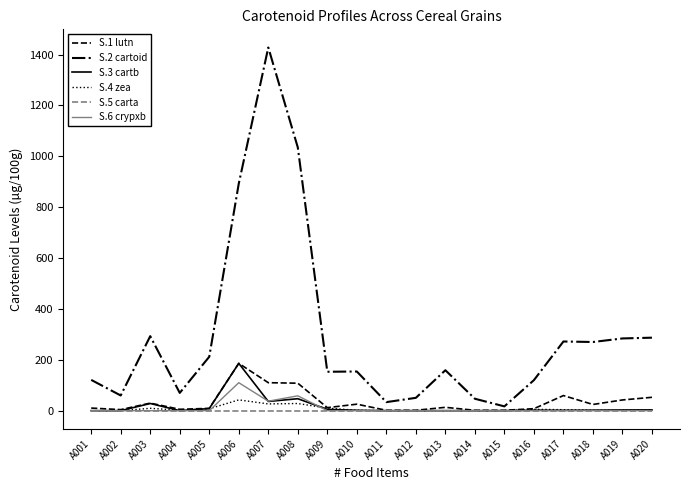

Which series has the largest range (max minus min)?

S.2 cartoid